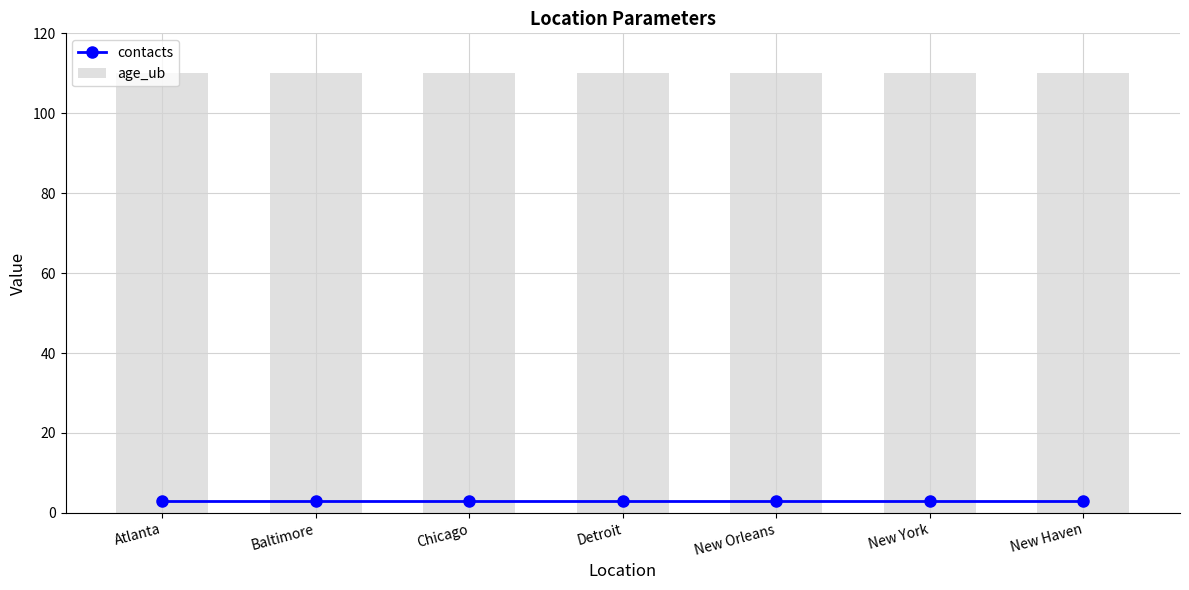

List the series in order of their overall mean, lowest first.

contacts, age_ub